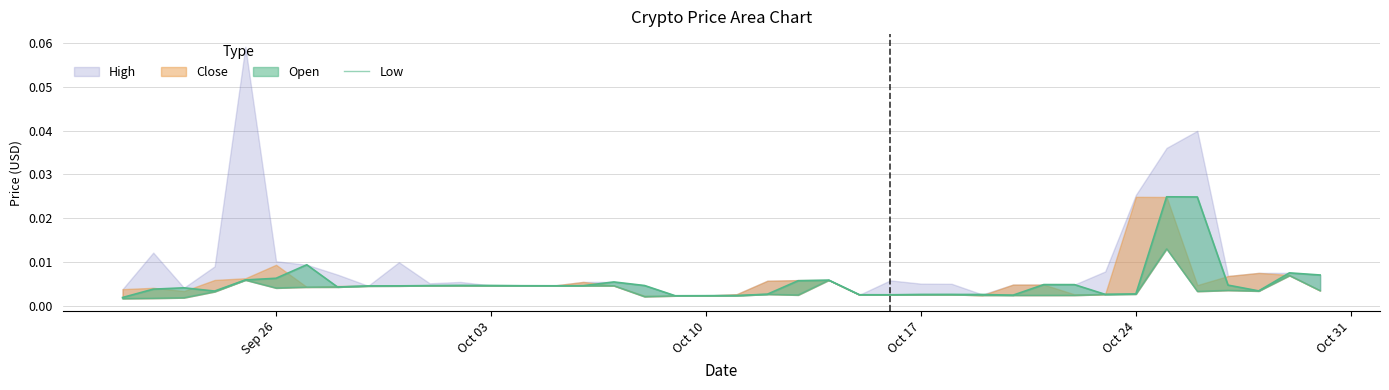

How many lines are shown in the chart?

1